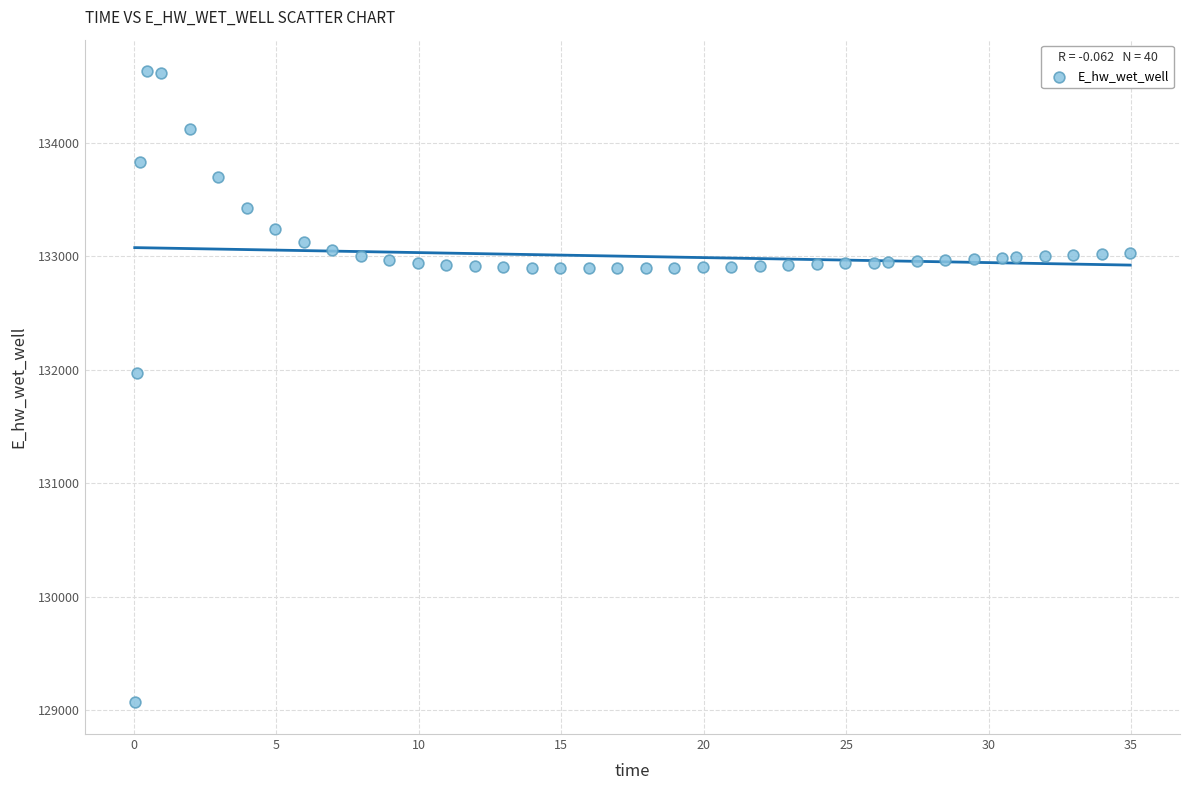

What Y value in the scatter plot is closest to 131849?

131970.0